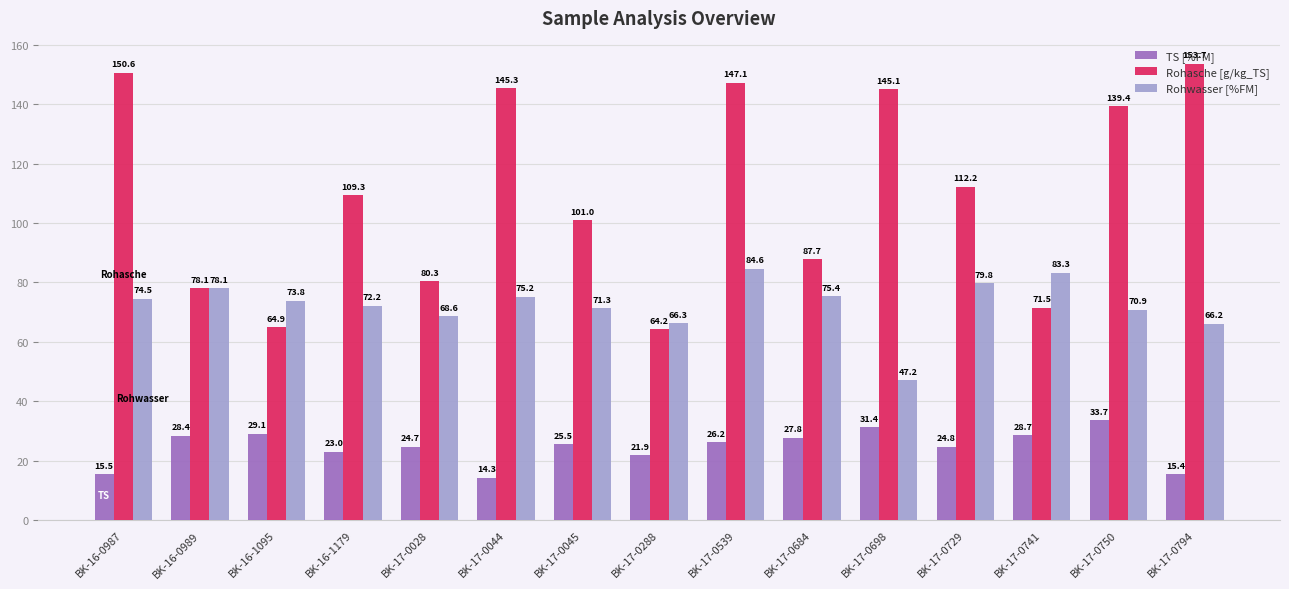

What is the total value across all series at BK-17-0794?

235.2